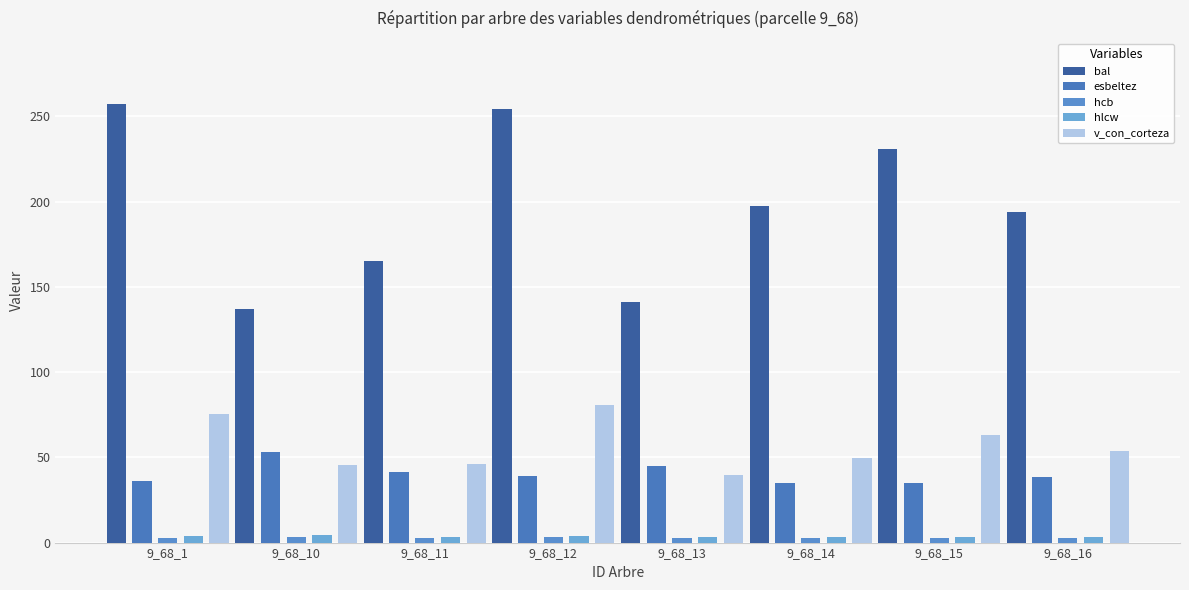

Between 9_68_14 and 9_68_15, which is larger?

9_68_15